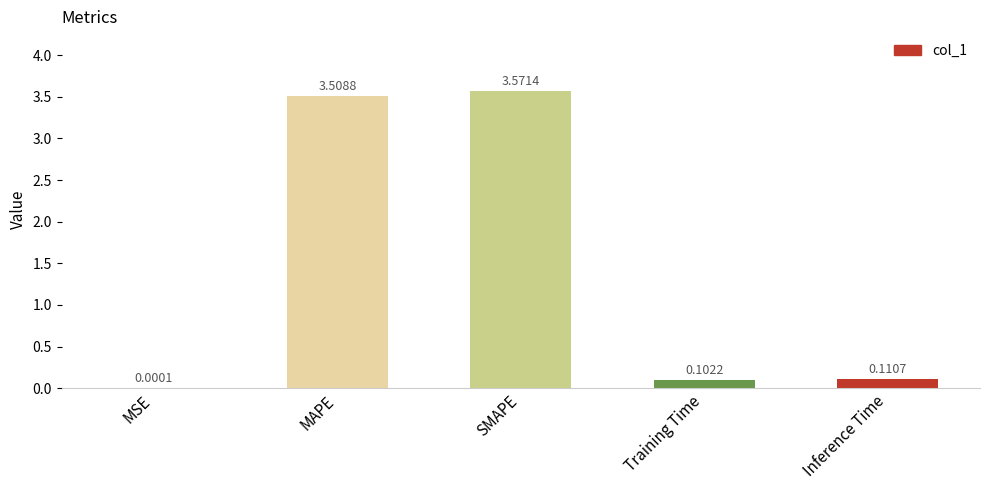

Between Training Time and SMAPE, which is larger?

SMAPE